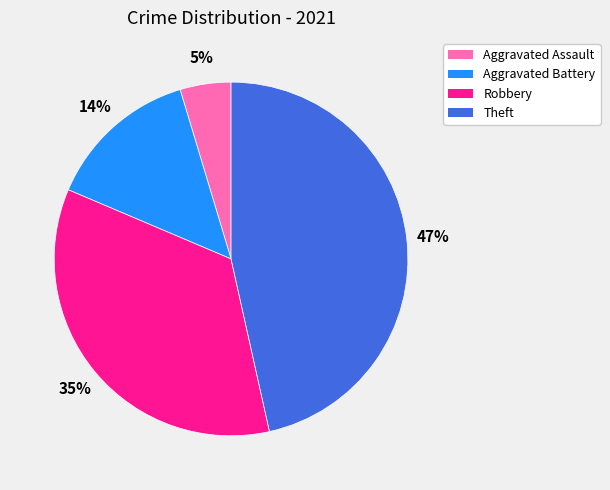

Count the number of slices in the pie.

4